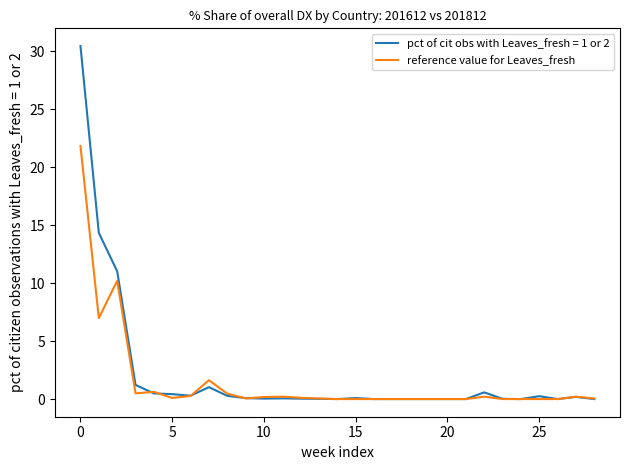

What is the maximum value shown in the chart?

30.4